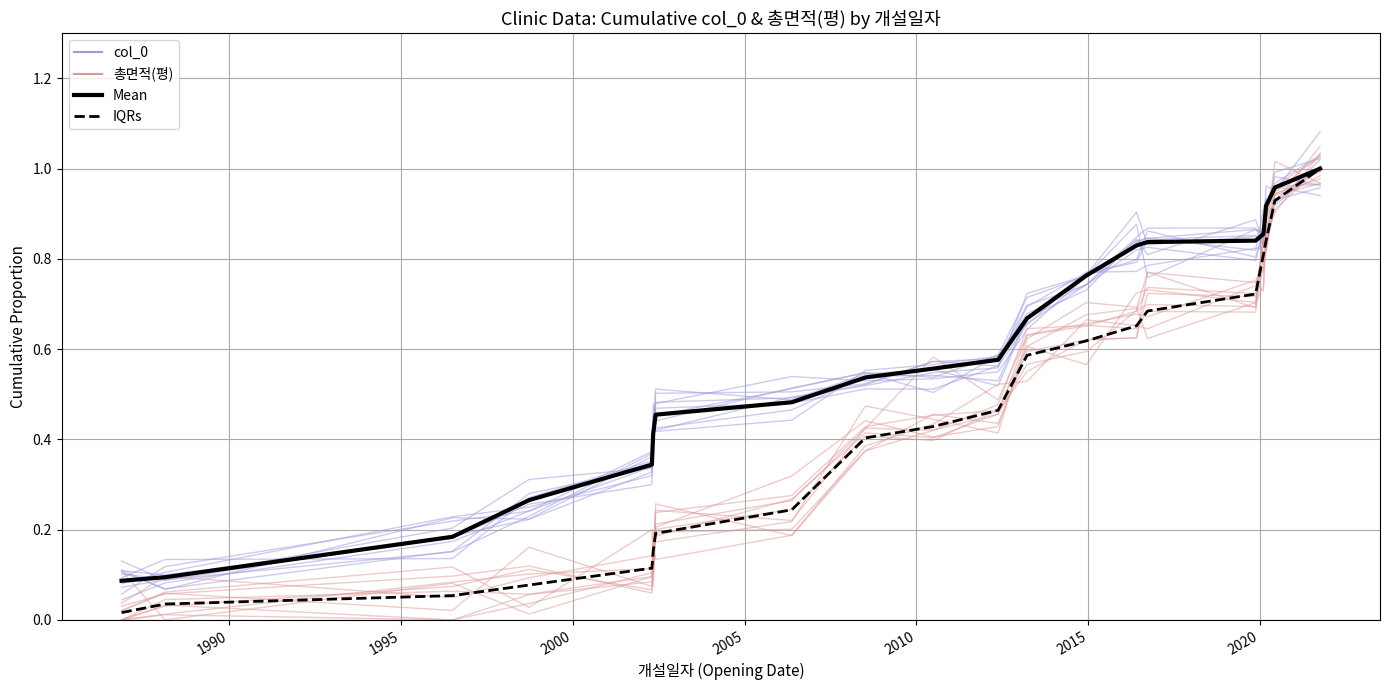

What is the difference between the maximum and minimum values in the 총면적(평) series?

1.0